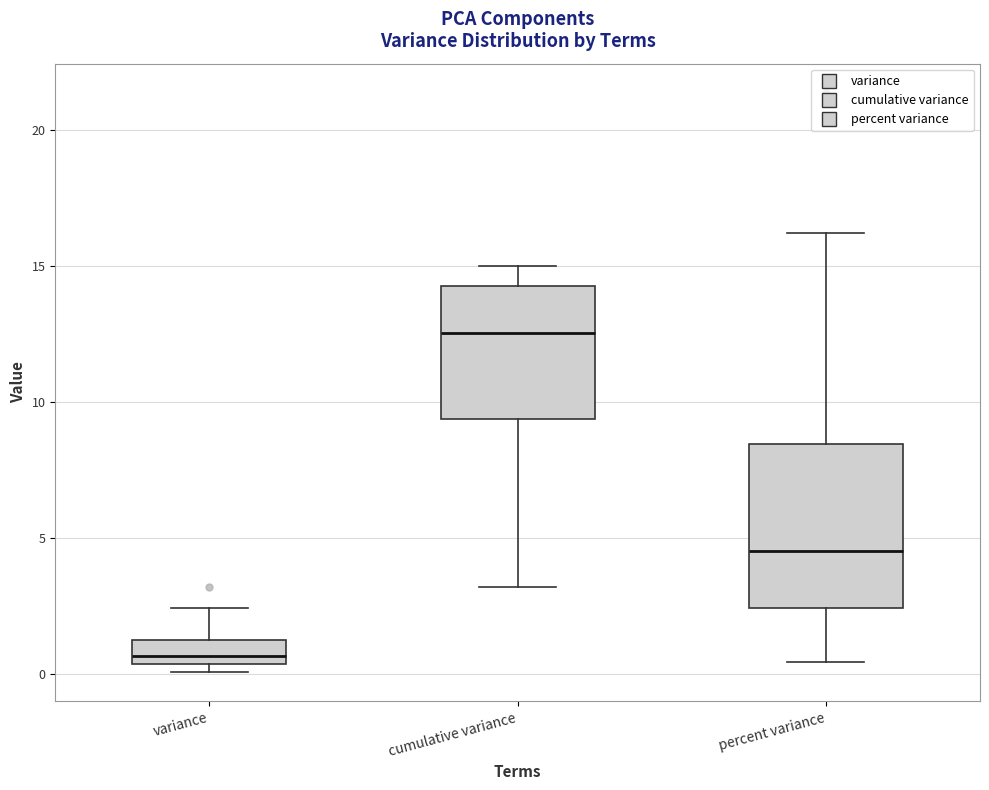

Which box is the tallest, from its lower edge to its upper edge?

percent variance